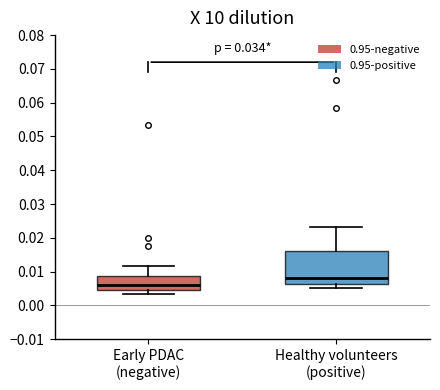

Reading left to right, transcribe this box plot: for each box, give where its median line is, the range the box spans, and where its two whiskers end, as read against the y-axis. The values are not printed on the chart, so give them approximately, as read against the axis.

Early PDAC (negative): median 0.006, box 0.005 to 0.009, whiskers 0.003 to 0.012
Healthy volunteers (positive): median 0.008, box 0.006 to 0.016, whiskers 0.005 to 0.023